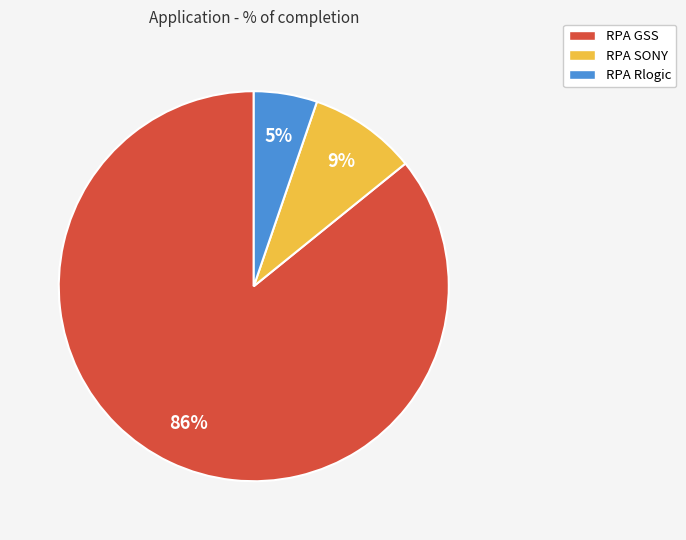

To the nearest percent, what percentage of the pie is RPA SONY?

9%